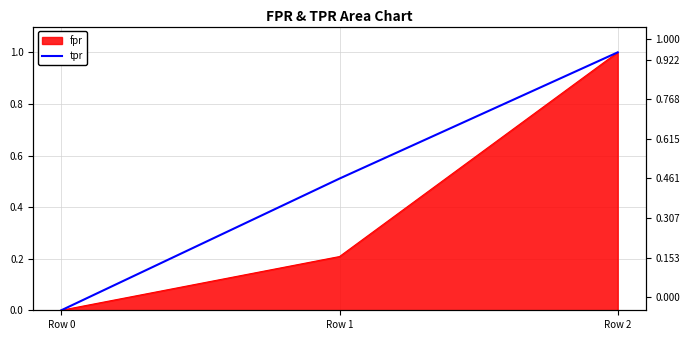

The value at Row 2 is 1.0. True or false?

True